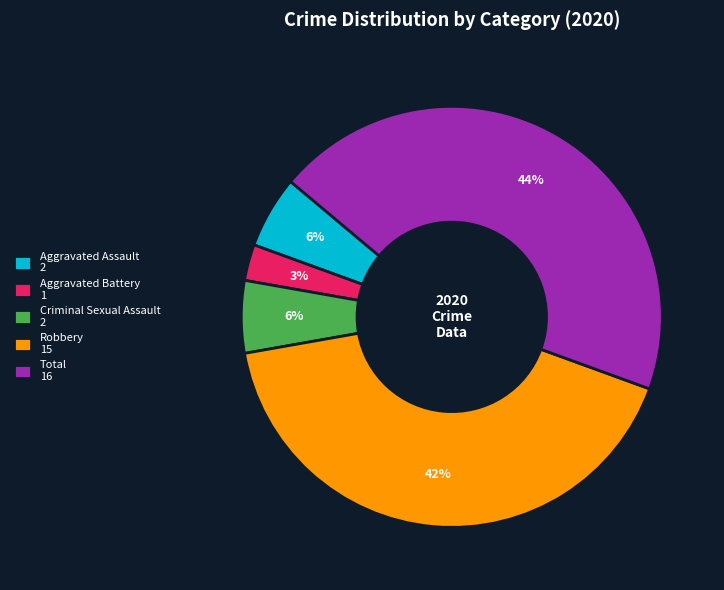

Combined, do Criminal Sexual Assault 2 and Aggravated Assault 2 account for over 50%?

No